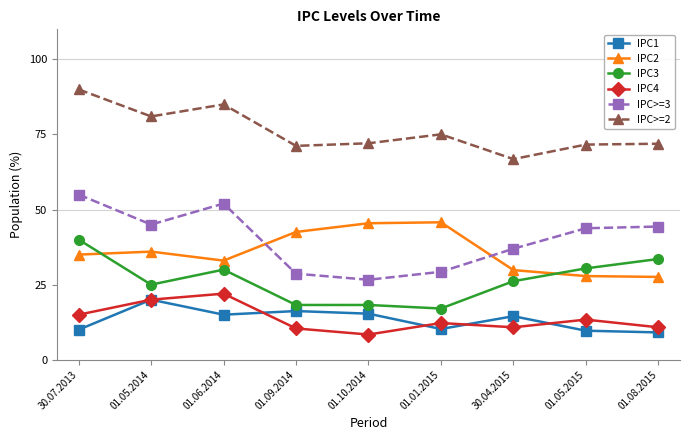

What is the value of the IPC>=2 point at the 5th from the left?

72.1